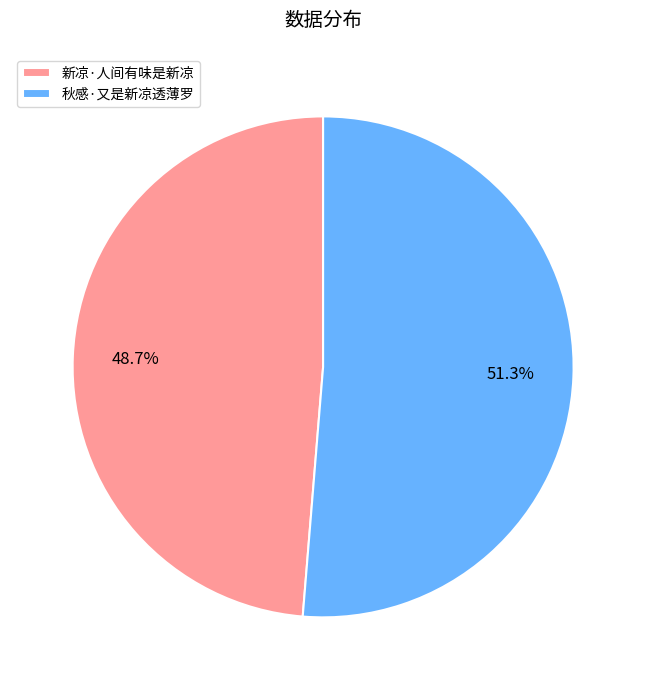

The 新凉·人间有味是新凉 slice represents 49% of the pie. True or false?

True